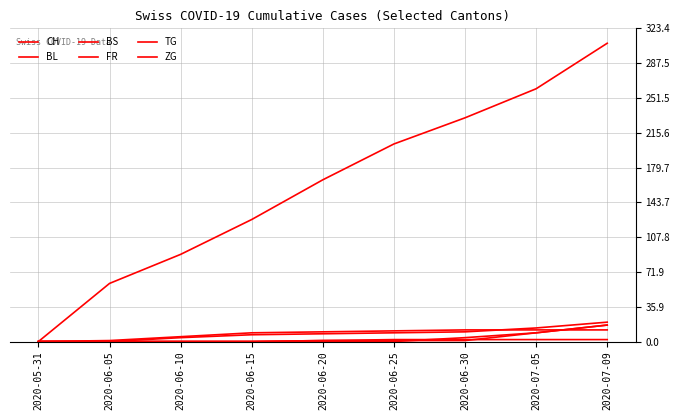

Does the chart display data point markers on the line(s)?

No